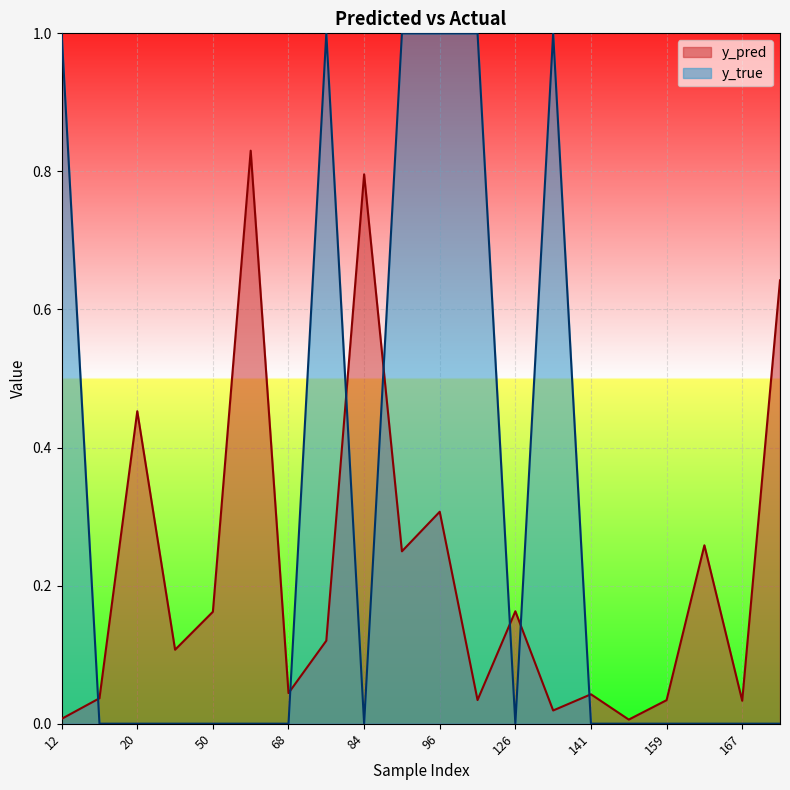

At which category is the sum across all series the highest?

96